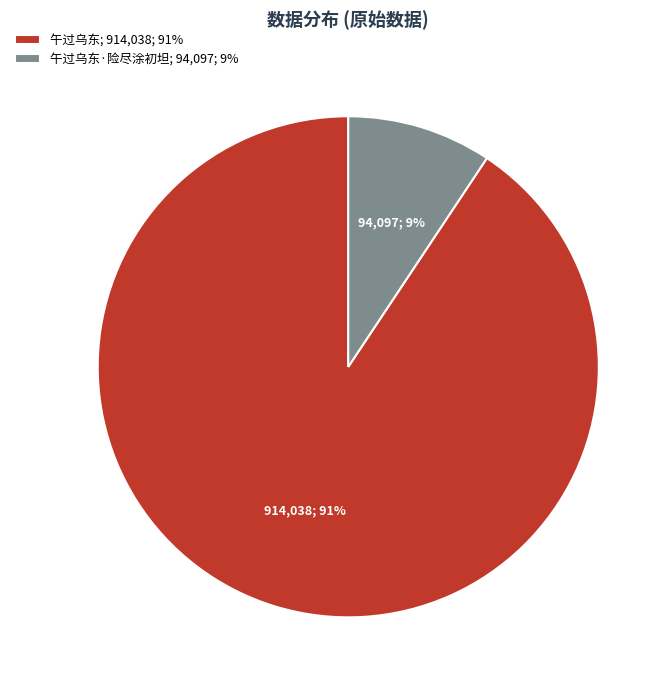

What is the largest slice in the pie chart?

午过乌东; 914,038; 91%